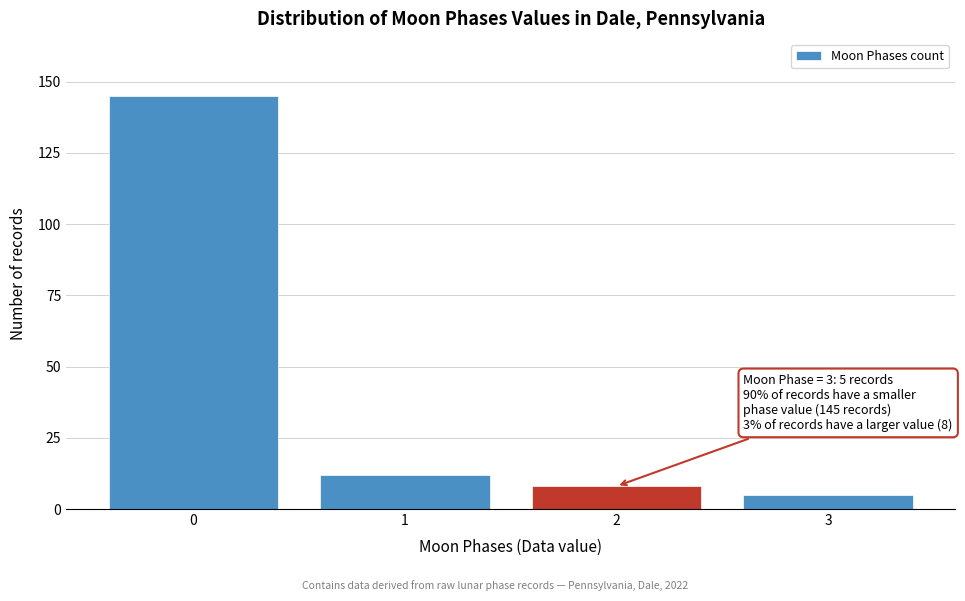

Reading left to right, what are all the values shown in this chart?

145	12	8	5